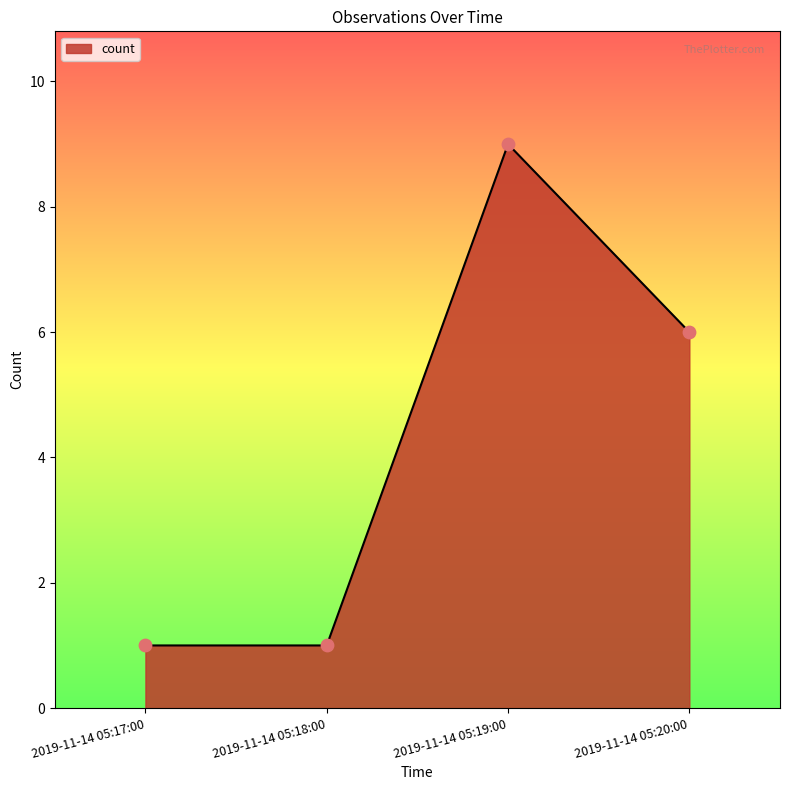

What is the change in value from 2019-11-14 05:17:00 to 2019-11-14 05:19:00?

+8